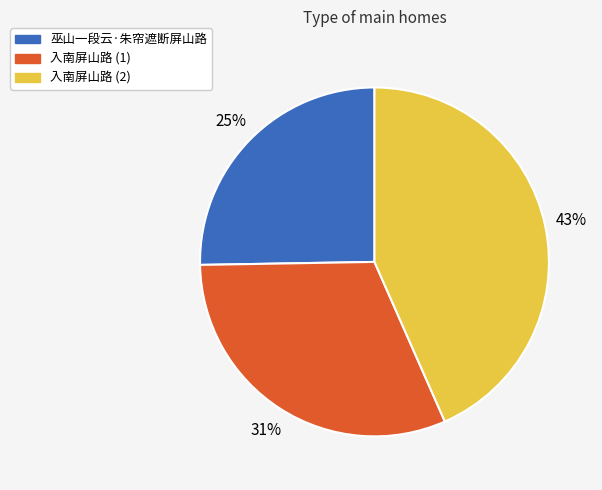

What percentage is the 入南屏山路 (1) slice, to the nearest percent?

31%